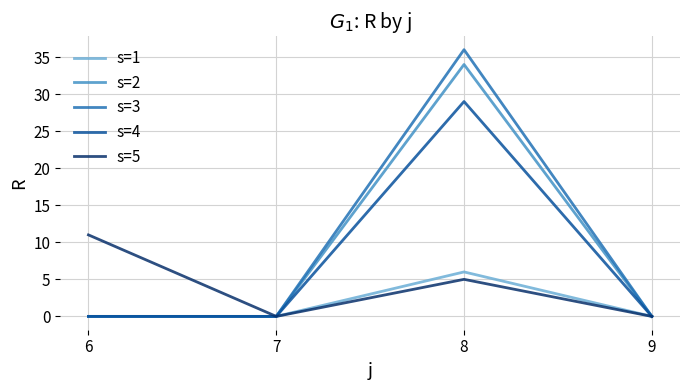

List the series in order of their peak value, highest first.

s=3, s=2, s=4, s=5, s=1